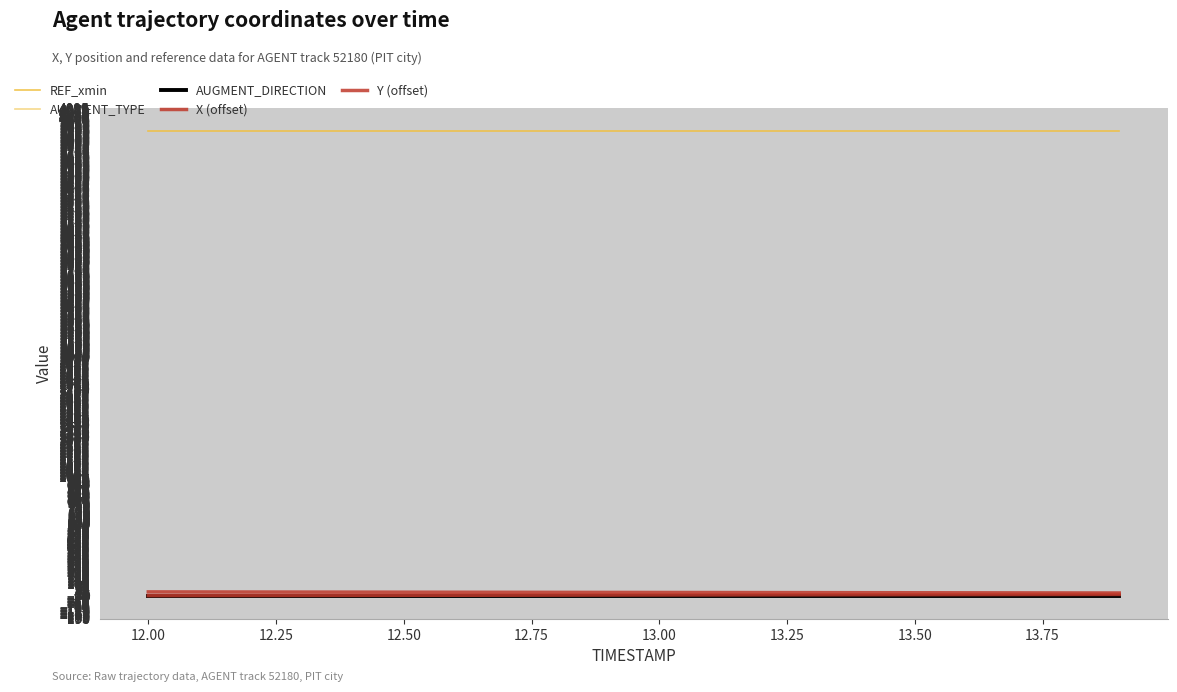

How many lines are shown in the chart?

5